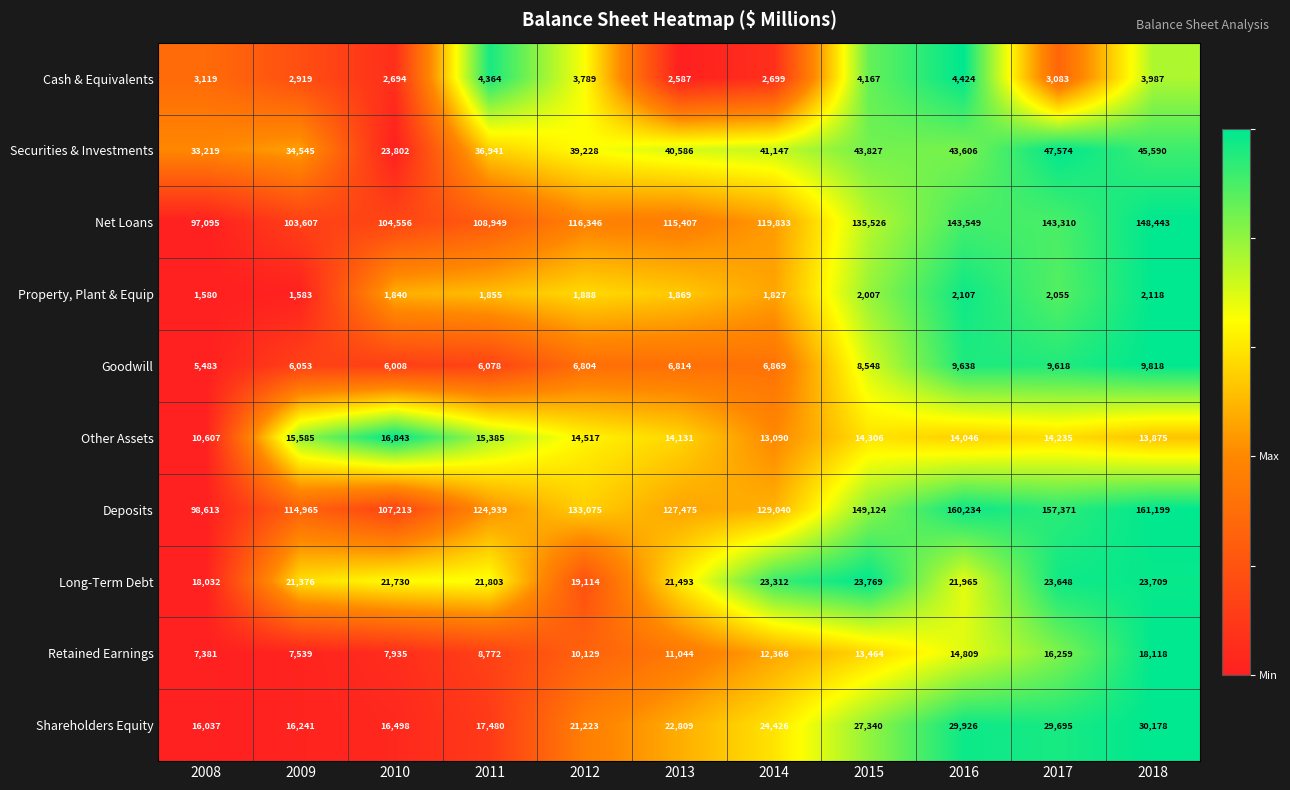

Rank the series by their maximum value, from highest to lowest.

Deposits, Net Loans, Securities & Investments, Shareholders Equity, Long-Term Debt, Retained Earnings, Other Assets, Goodwill, Cash & Equivalents, Property, Plant & Equip